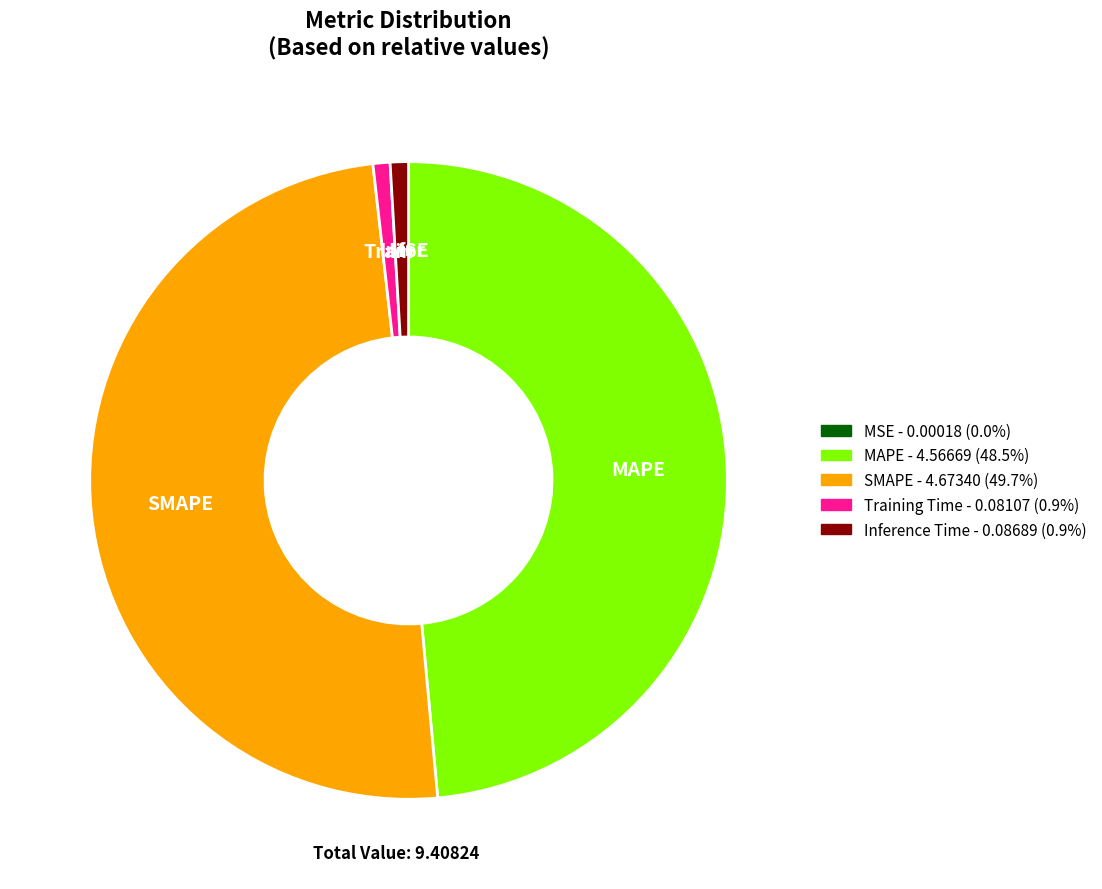

The Inference Time slice represents 11% of the pie. True or false?

False